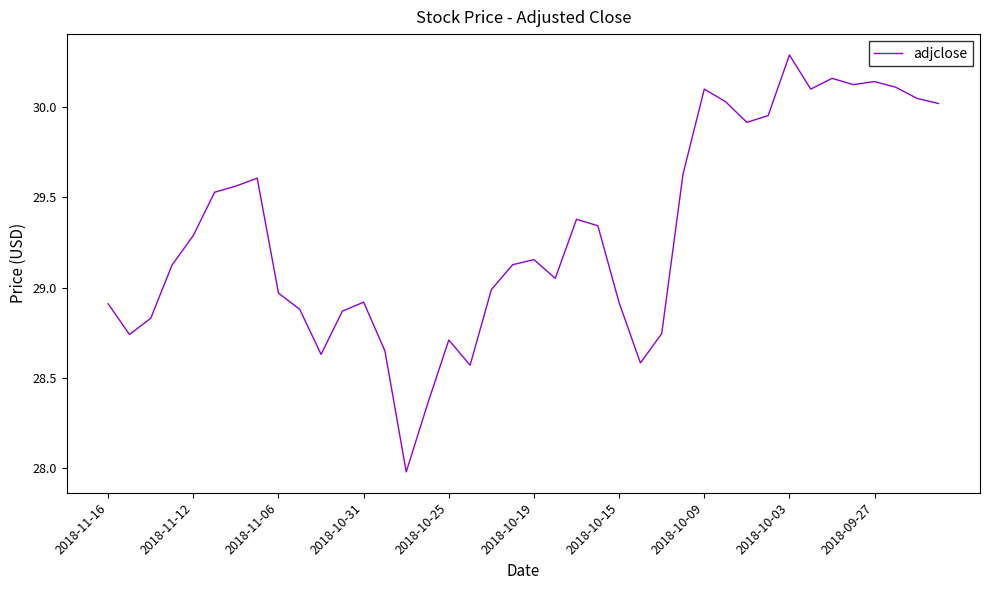

How many categories are shown in the chart?

40